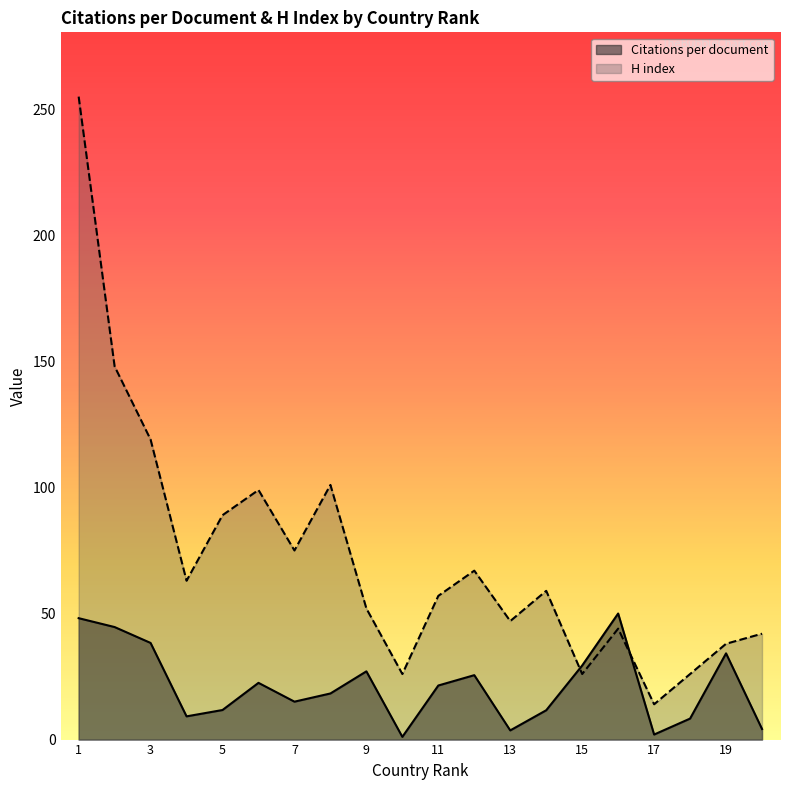

What is the difference between the maximum and minimum values in the Citations per document series?

48.9